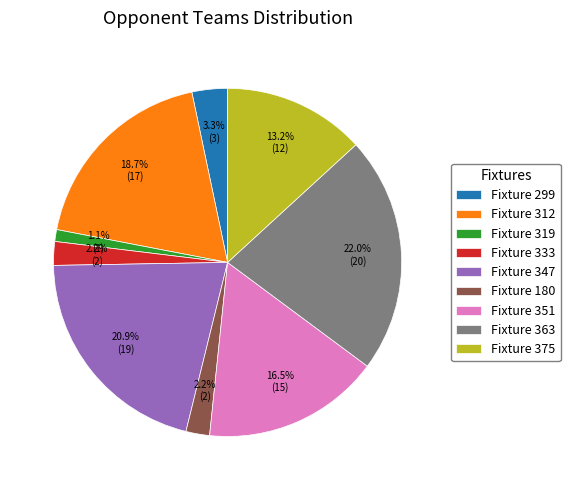

True or false: Fixture 180 accounts for 2% of the total.

True